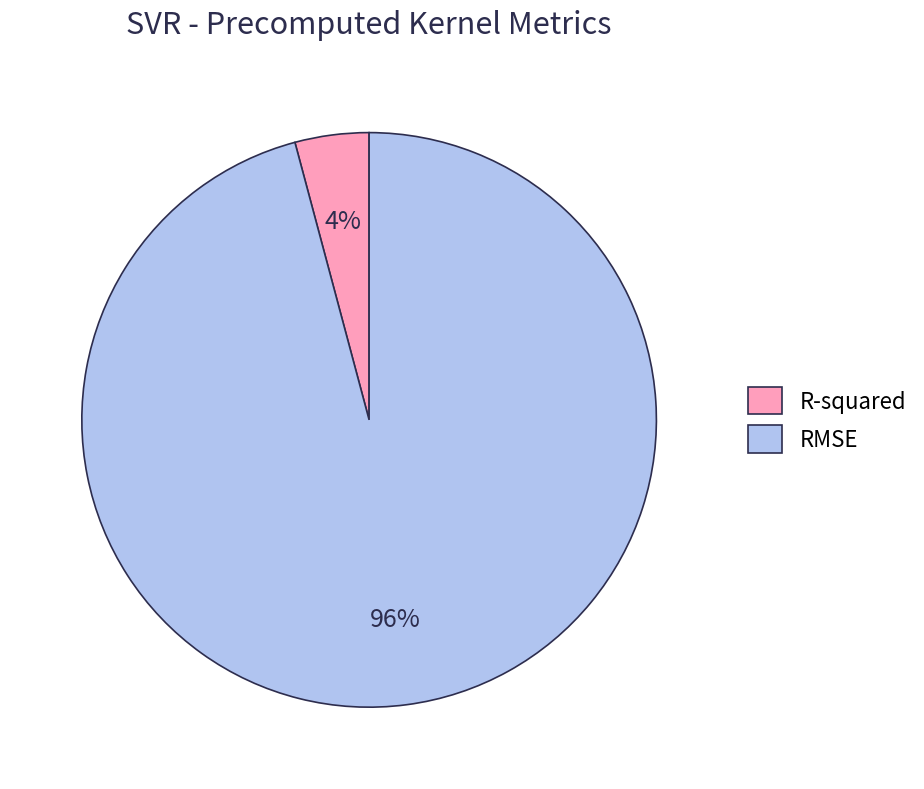

Is the sum of RMSE and R-squared greater than half?

Yes